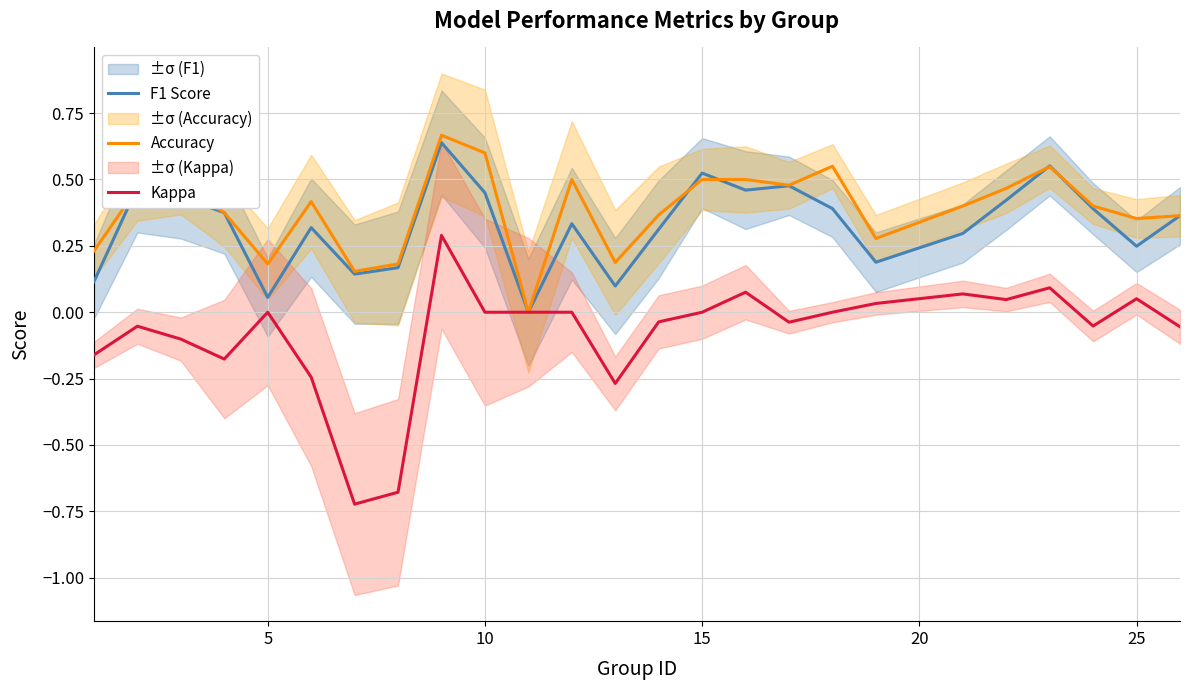

What is the spread (max minus min) of values at 10?

0.6